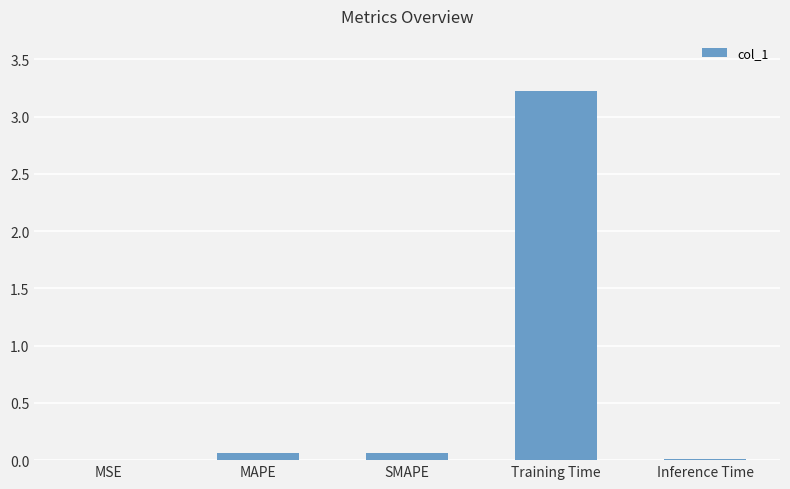

What is the maximum value shown in the chart?

3.2